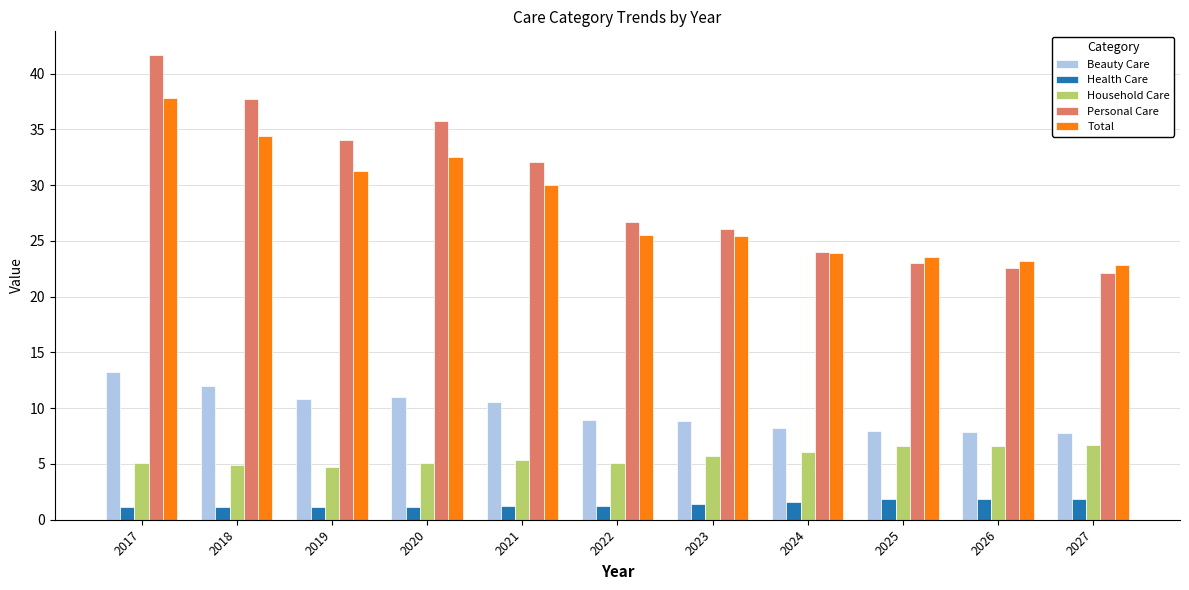

How many bars are there in each group?

5